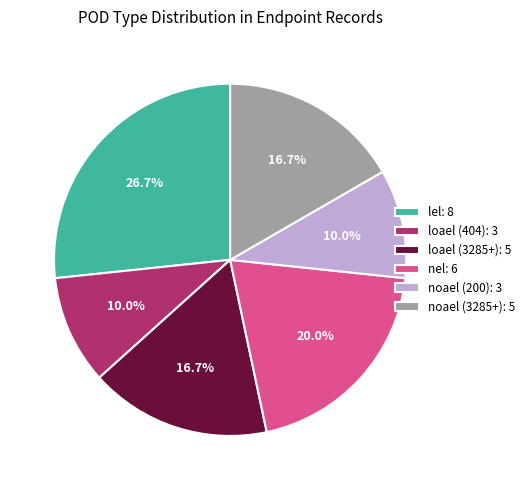

Is it true that noael (3285+) is 30% of the pie?

False